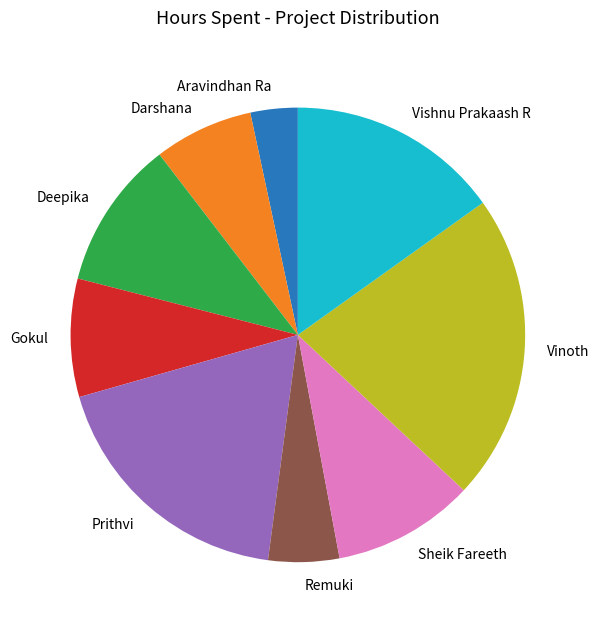

Is the sum of Gokul and Deepika greater than half?

No